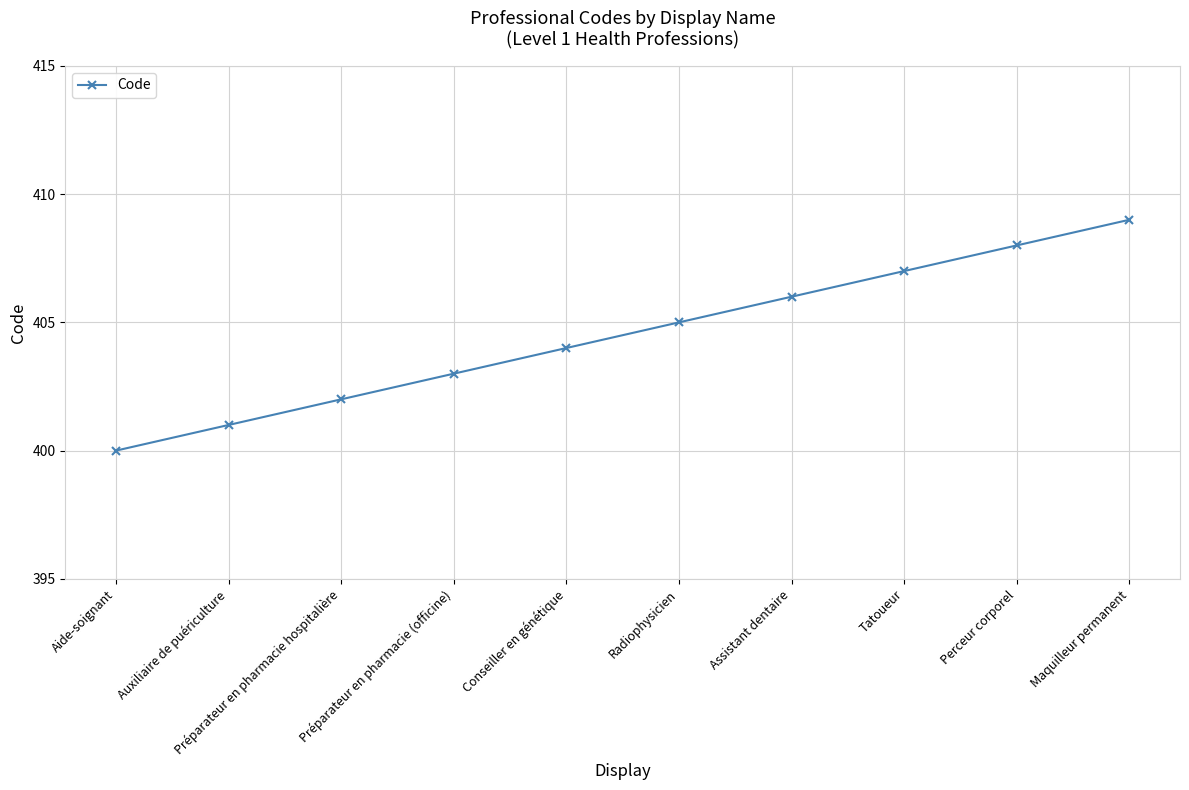

What is the difference between the maximum and minimum values?

9